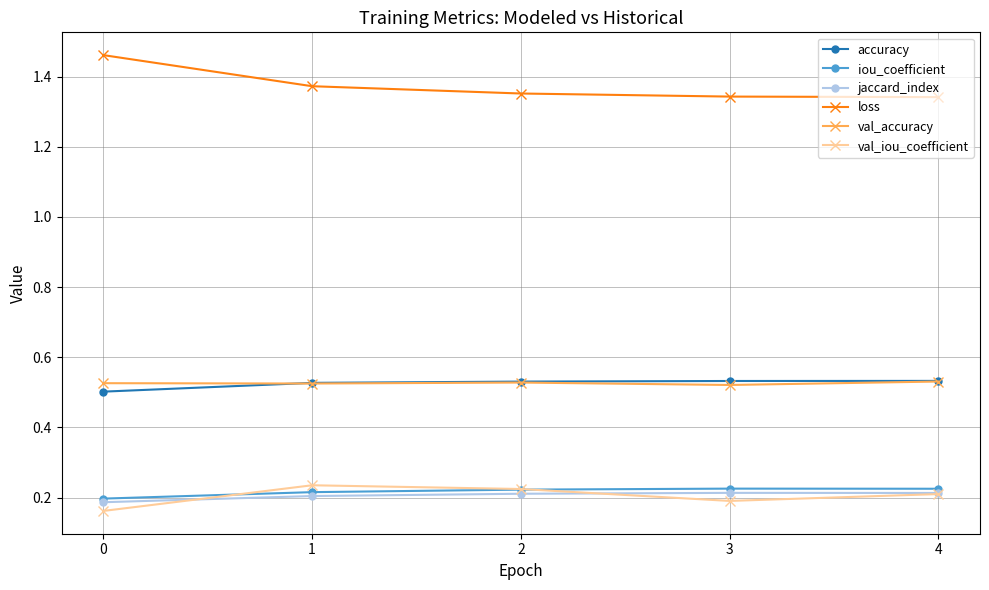

The value of val_accuracy at 0 is 0.5. True or false?

True